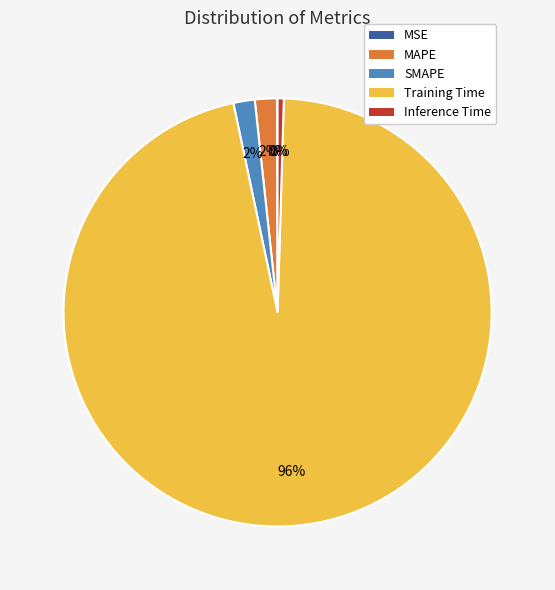

Which category has the biggest portion of the pie?

Training Time